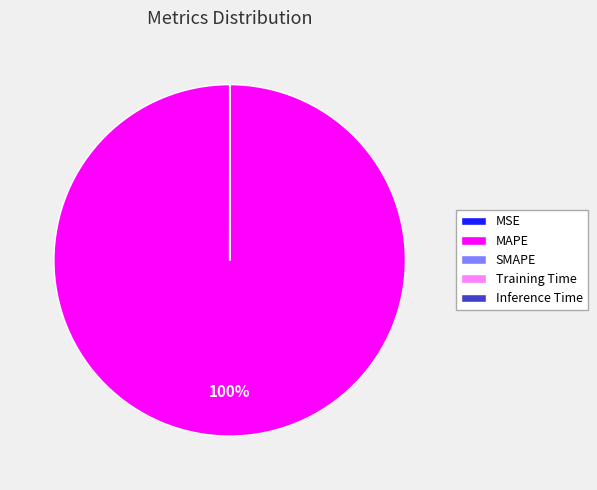

True or false: MAPE accounts for 100% of the total.

True